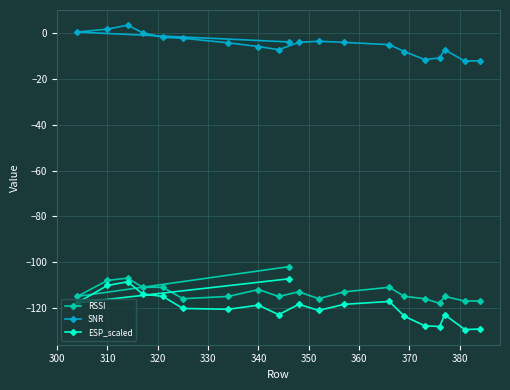

What is the difference between the second highest and second lowest values in the RSSI series?

10.0